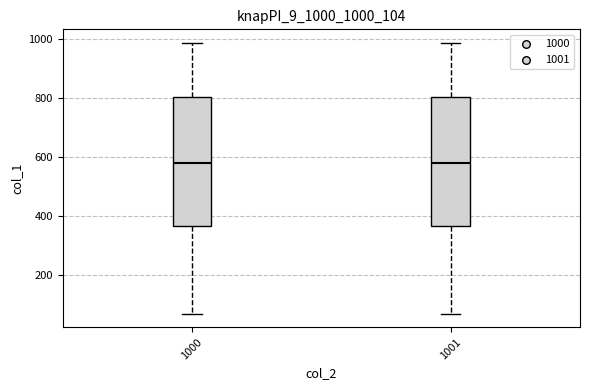

Where does the median line of the box at x = 1000 sit on the y-axis? The values are not printed on the chart, so give them approximately, as read against the axis.

580